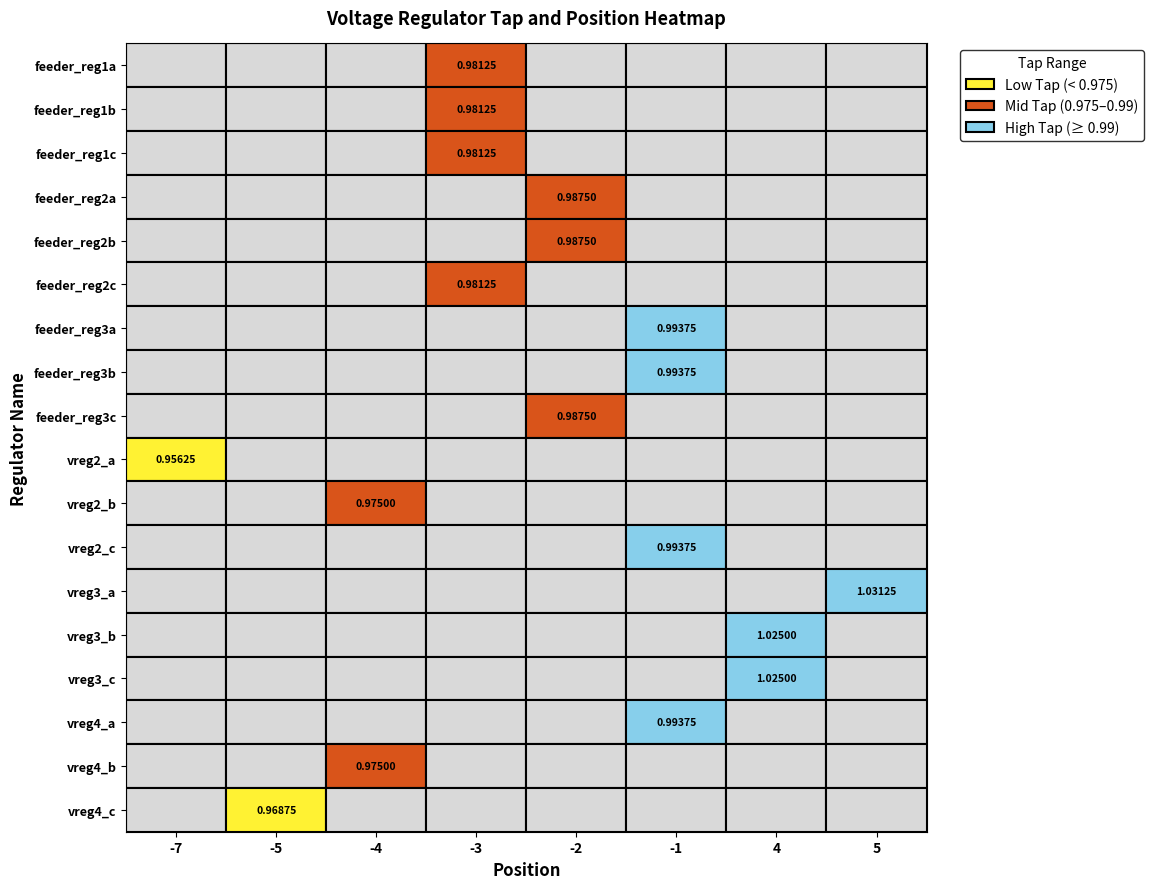

What value does the vreg2_c series have at Tap?

1.0